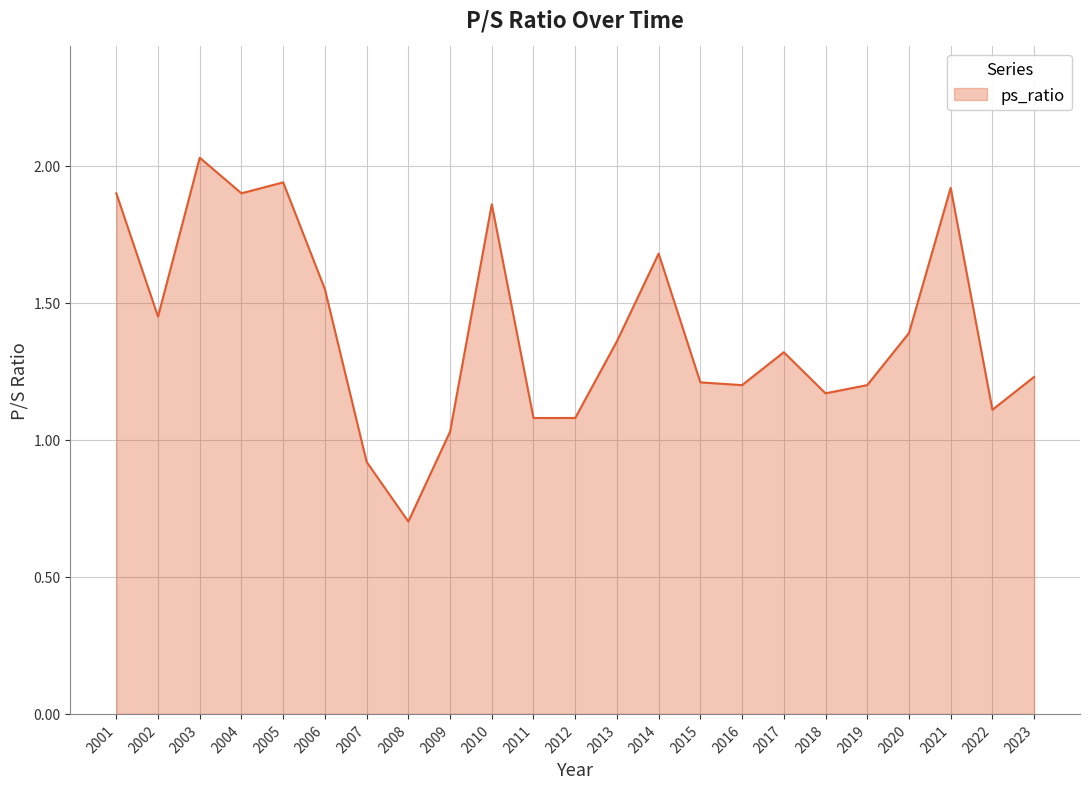

True or false: the data shows 1.4 at 2007.

False